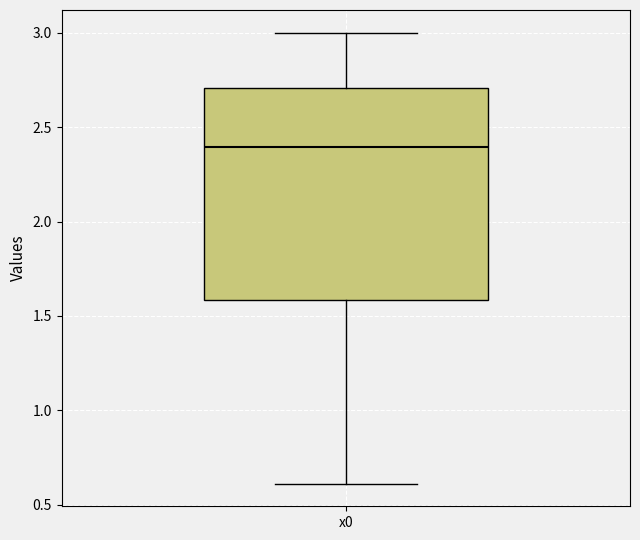

Read this box plot against the y-axis: the position of the median line, the range covered by the box, and the ends of both whiskers. The values are not printed on the chart, so give them approximately, as read against the axis.

median 2.4, box 1.6 to 2.7, whiskers 0.6 to 3.0